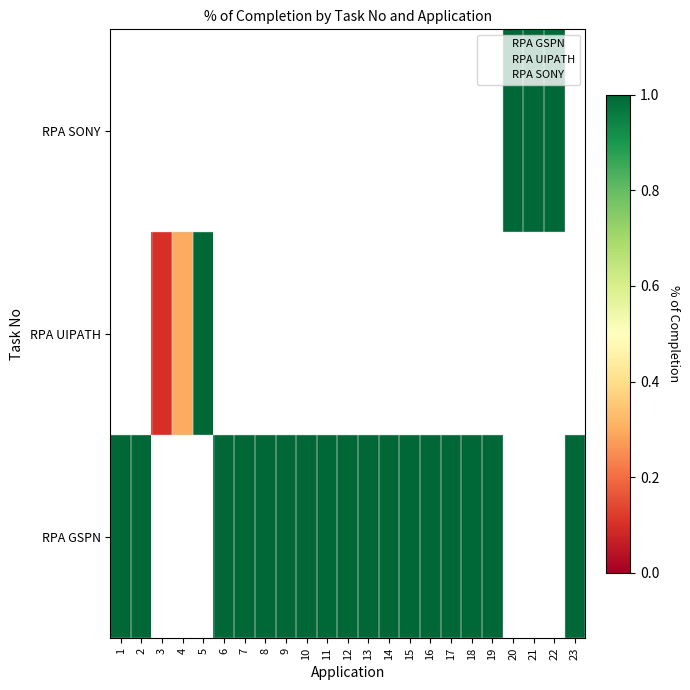

At how many categories does at least one series exceed 0?

23